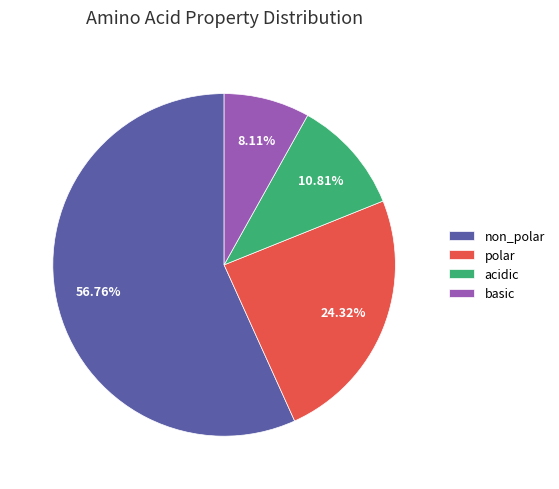

To the nearest percent, what portion does non_polar represent?

57%